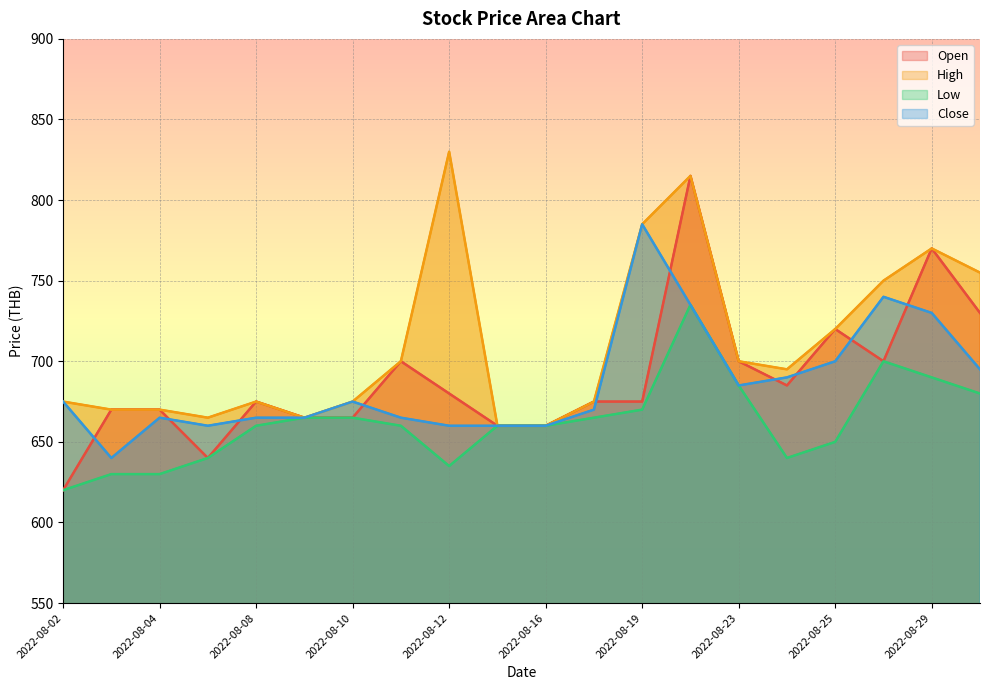

How many times do Close and Open cross each other?

10